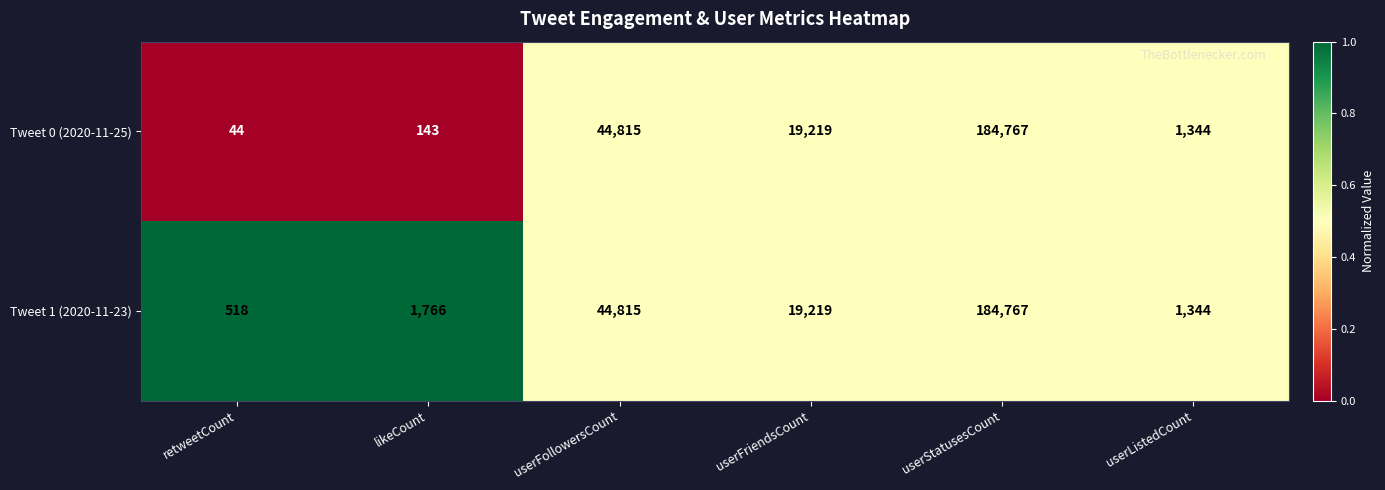

At which label does Tweet 0 (2020-11-25) reach its minimum?

retweetCount